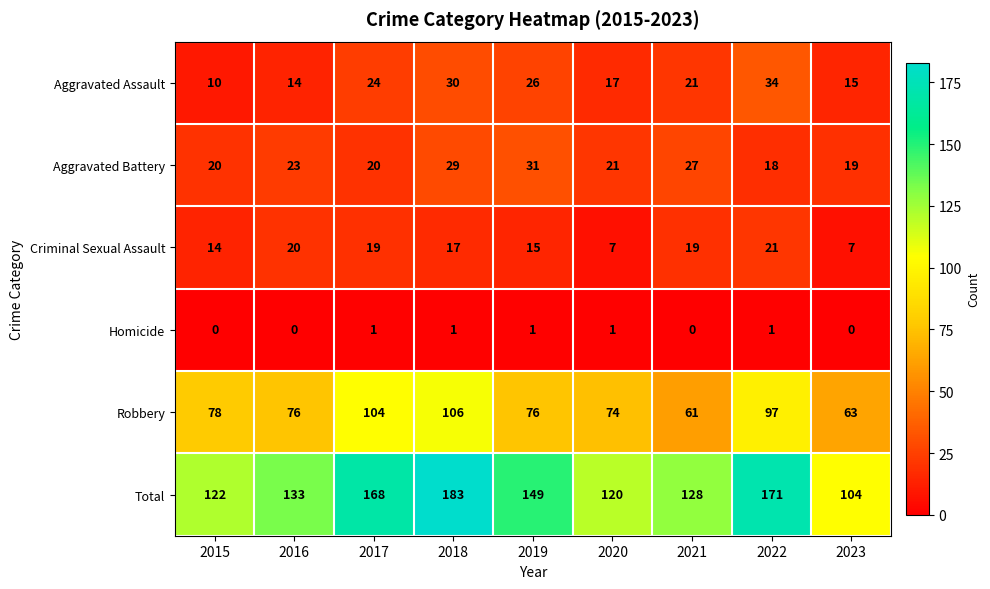

What is the difference between the second highest and minimum values in the Aggravated Battery series?

11